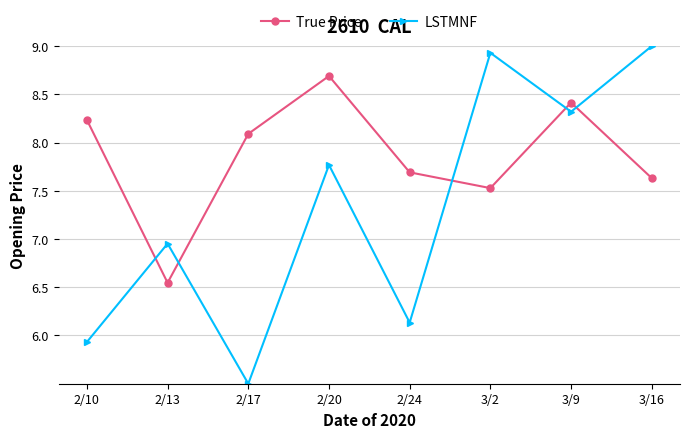

How many times do True Price and LSTMNF cross each other?

5